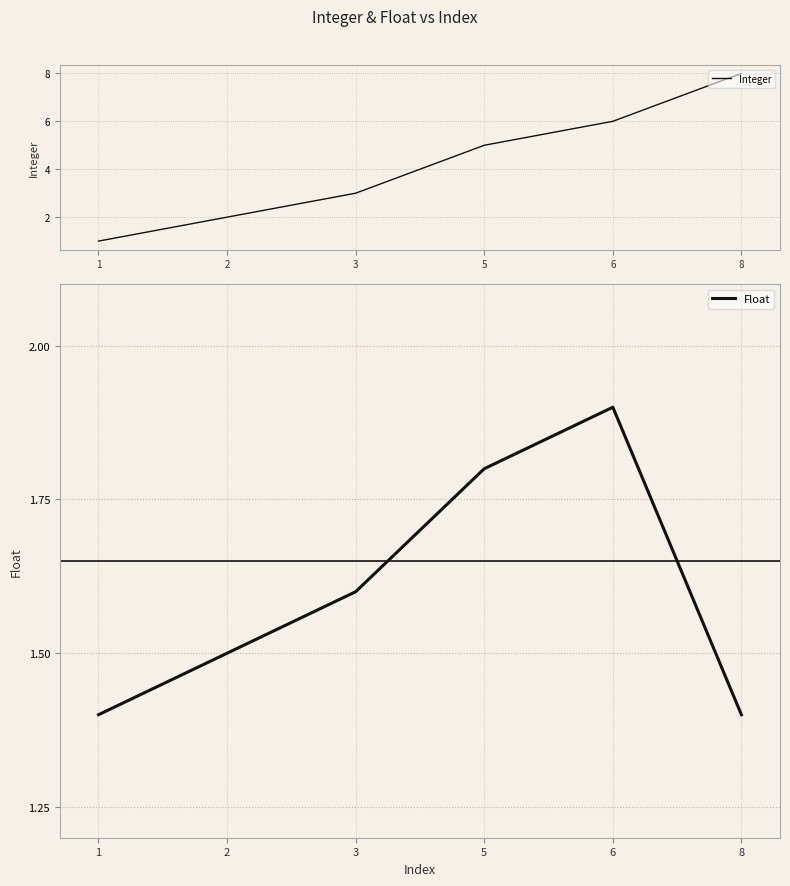

What is the difference between the highest and lowest values at 3?

1.4